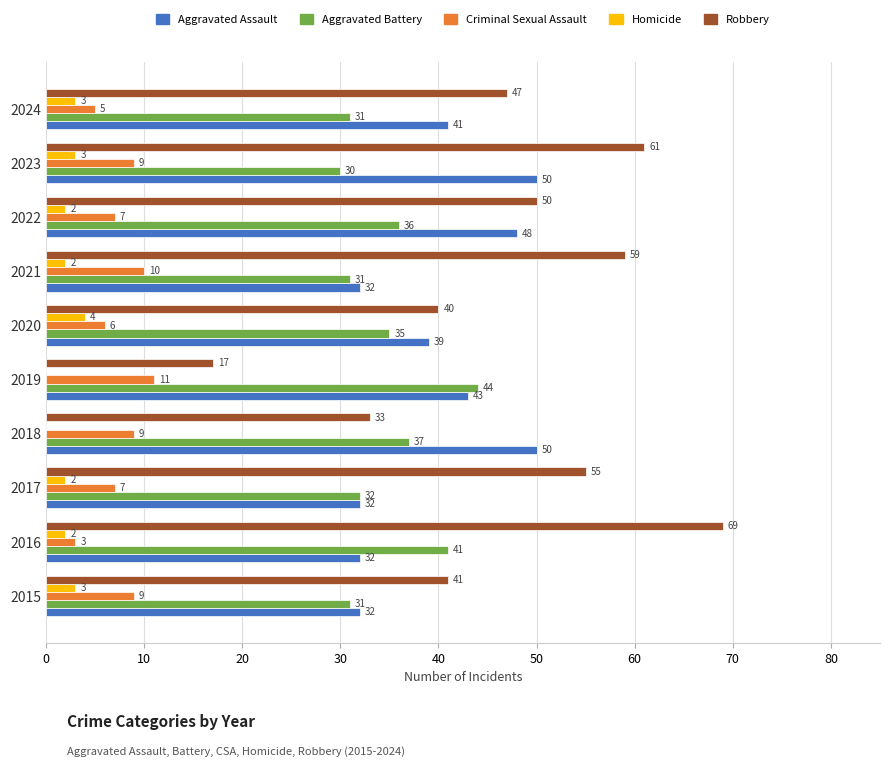

Count the number of data series in this chart.

5